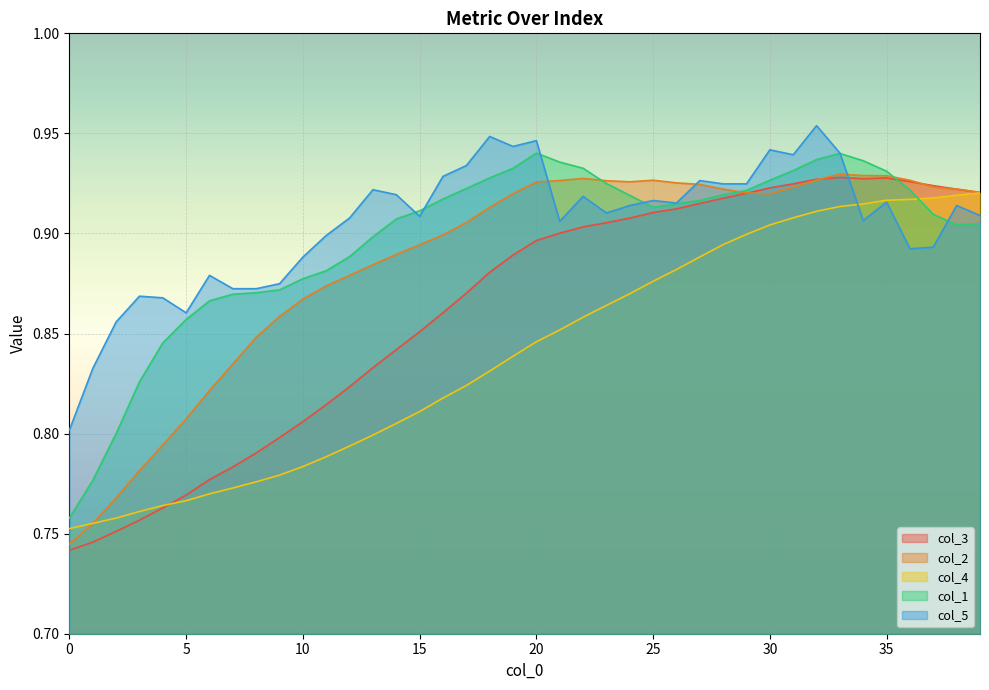

After their last crossing, which series has the higher values: col_4 or col_1?

col_4